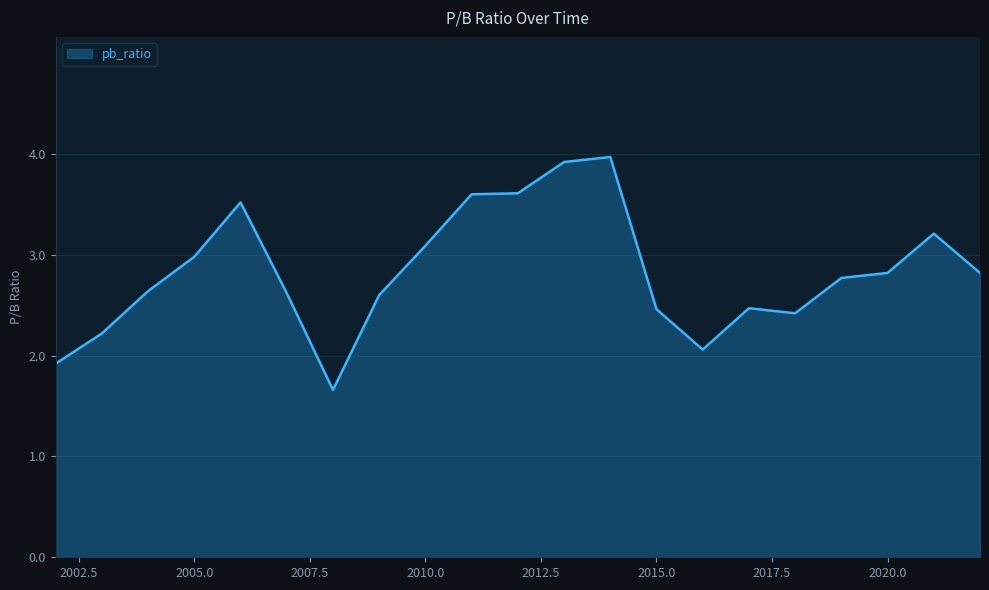

True or false: the data has more than 1 interior local peaks.

True